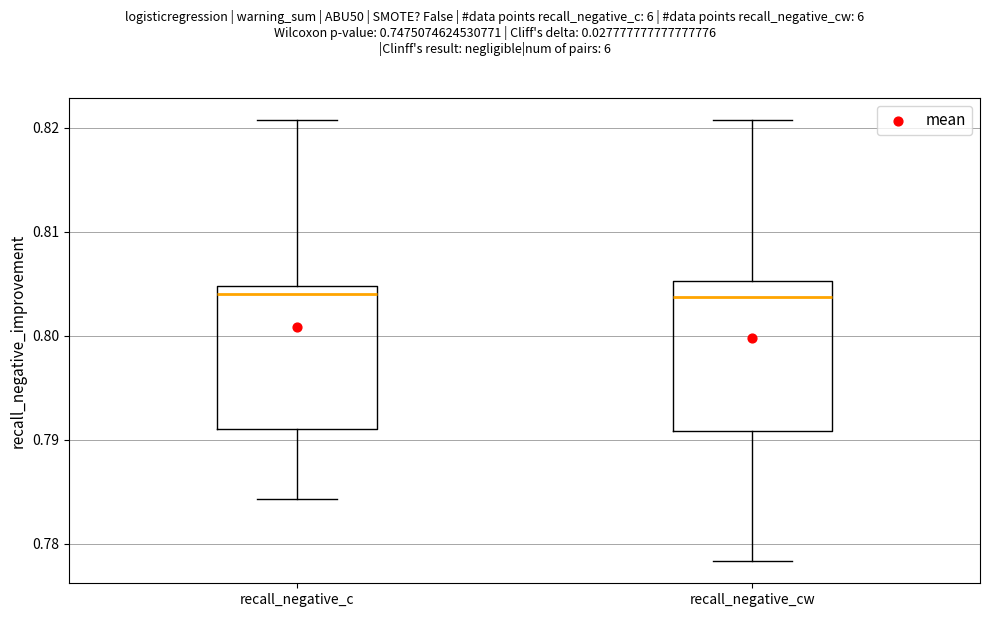

Where does the median line of the box for recall_negative_cw sit on the y-axis? The values are not printed on the chart, so give them approximately, as read against the axis.

0.804